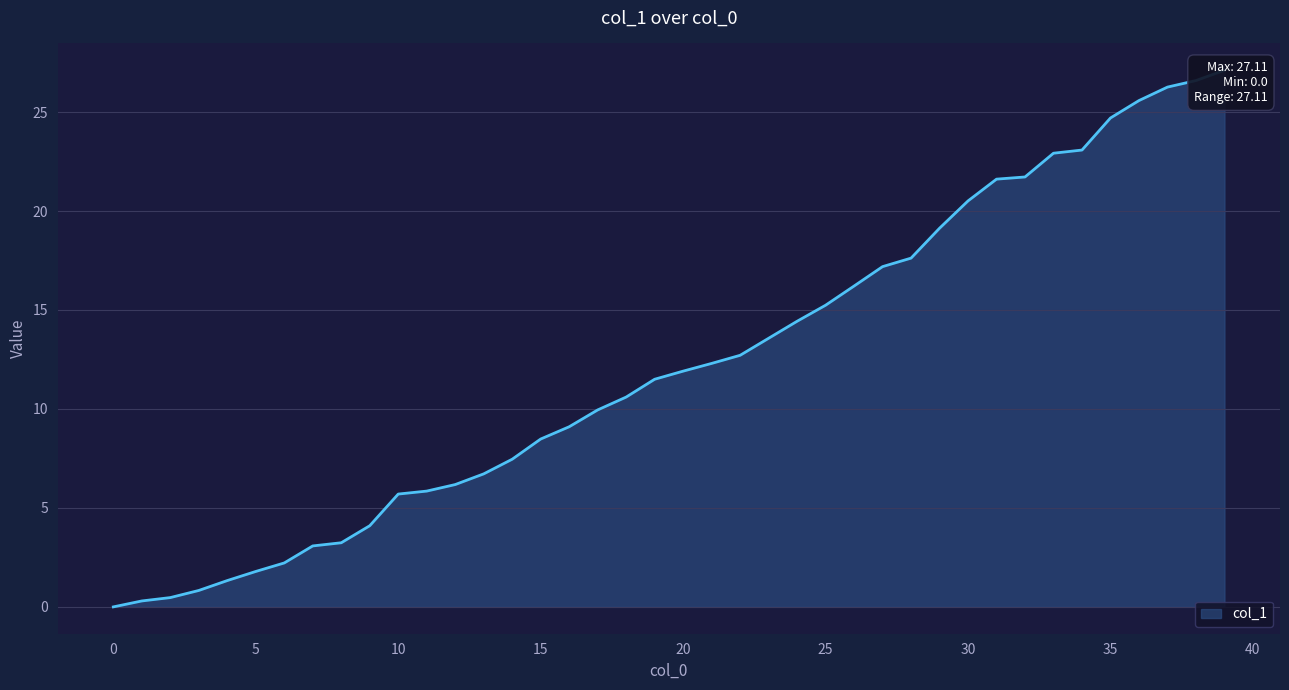

True or false: there are more than 2 points higher than both neighbors.

False